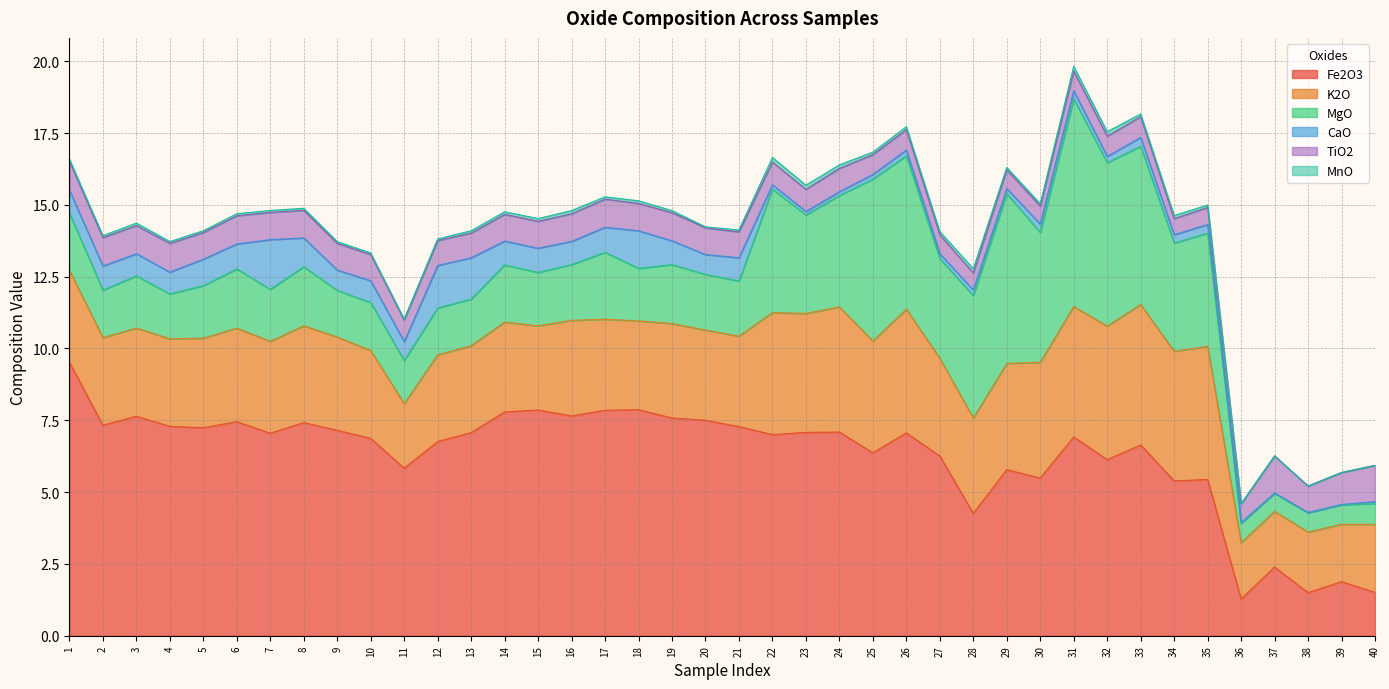

True or false: K2O has more than 2 interior local peaks.

True